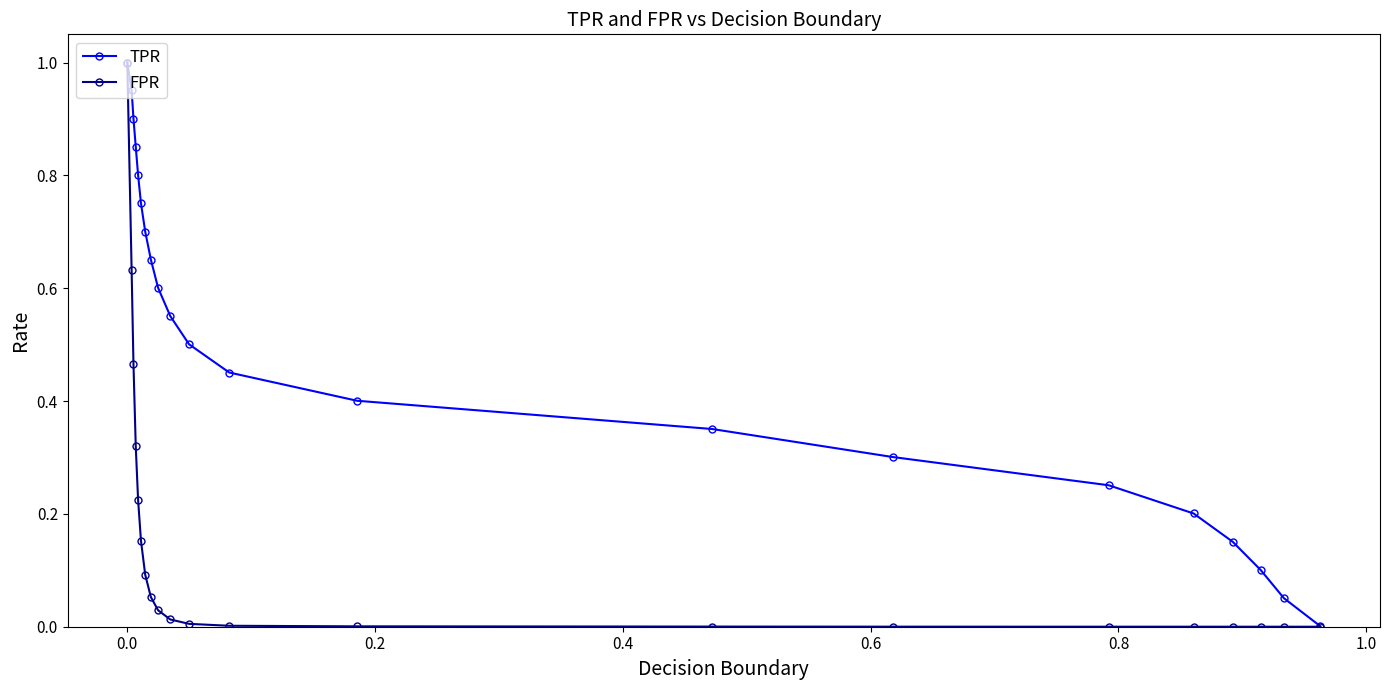

What are all the series names shown in the legend?

TPR, FPR